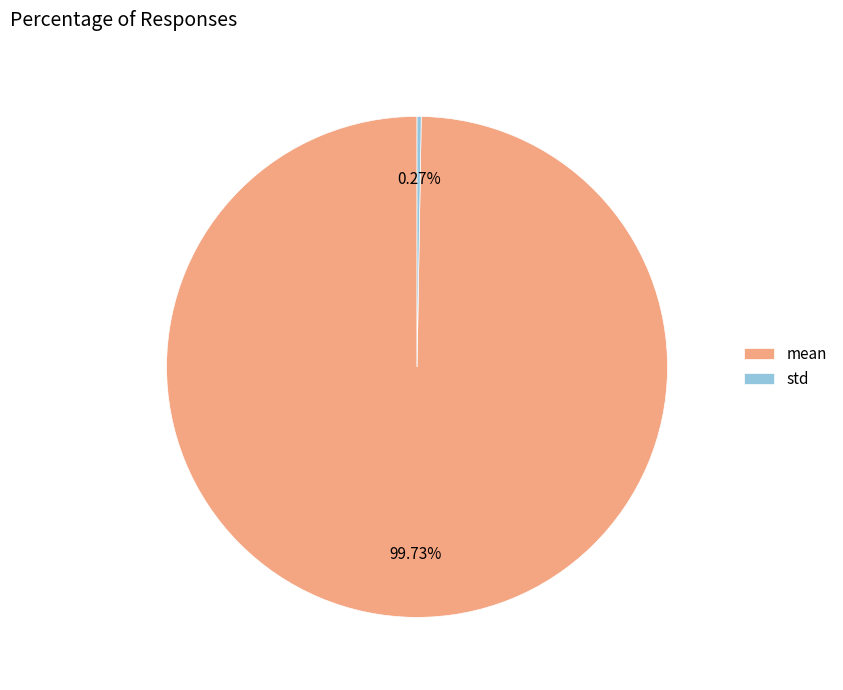

Does mean represent more than half of the total?

Yes